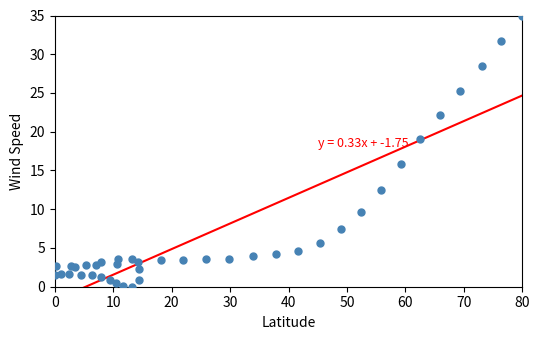

What Y value in the scatter plot is closest to 17?

15.8